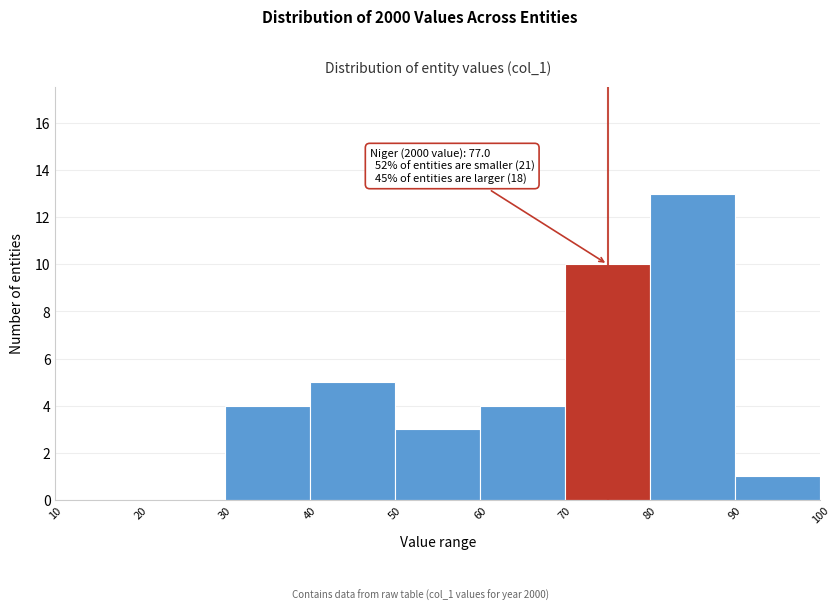

Over which range of the x-axis is the bar tallest?

80 to 90